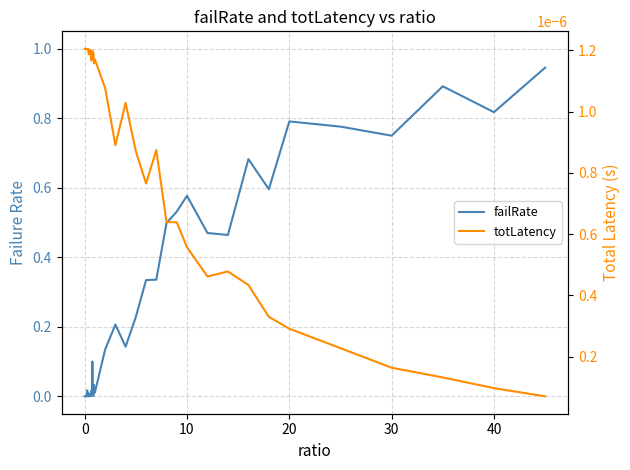

Does the chart have visible grid lines?

Yes